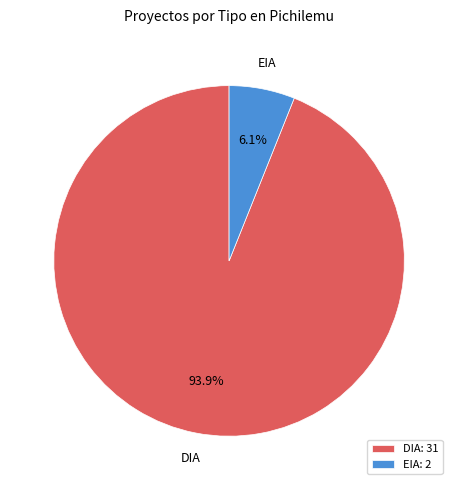

Which has a higher value, EIA or DIA?

DIA